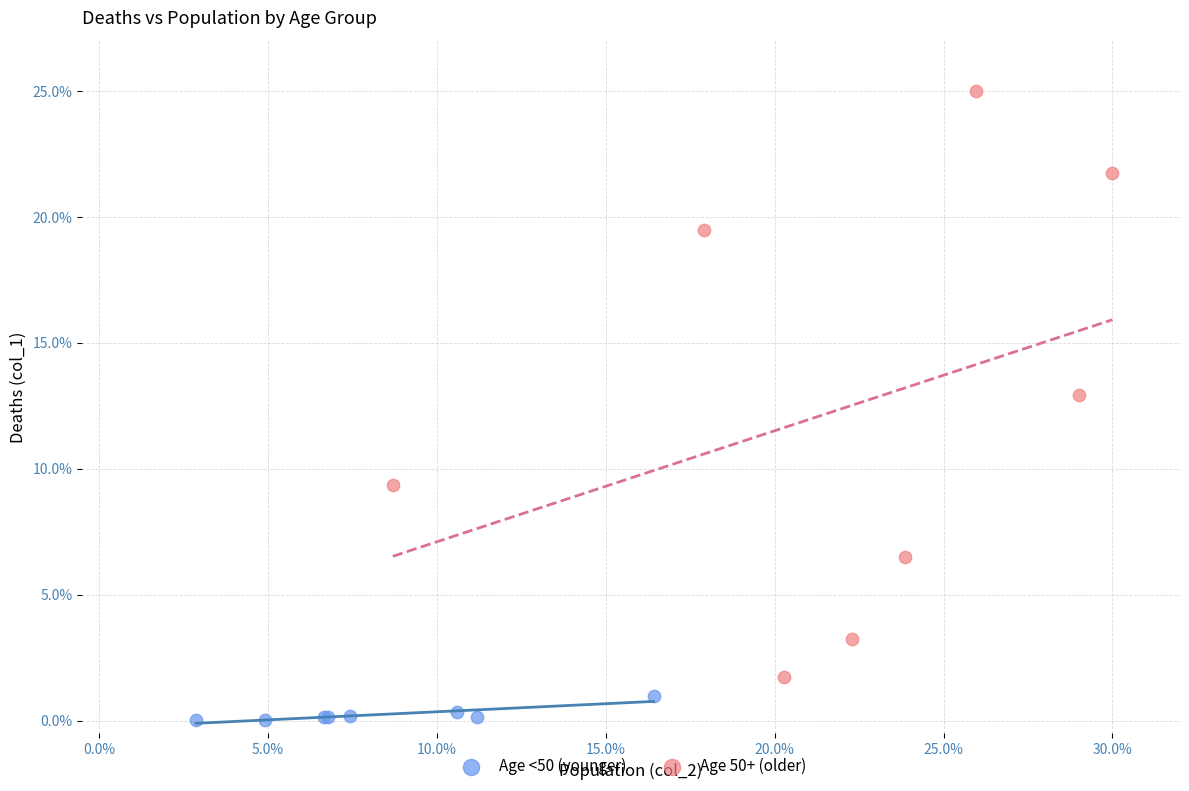

Which series reaches the minimum Y coordinate?

Age <50 (younger)